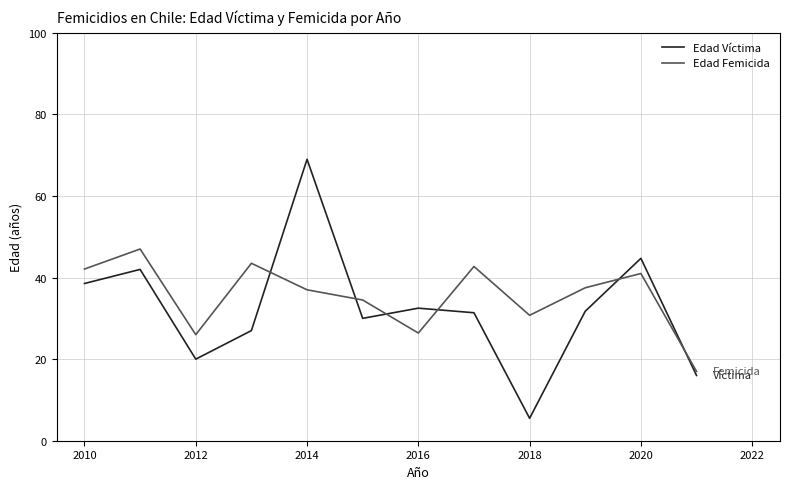

What is the maximum value shown in the chart?

69.0